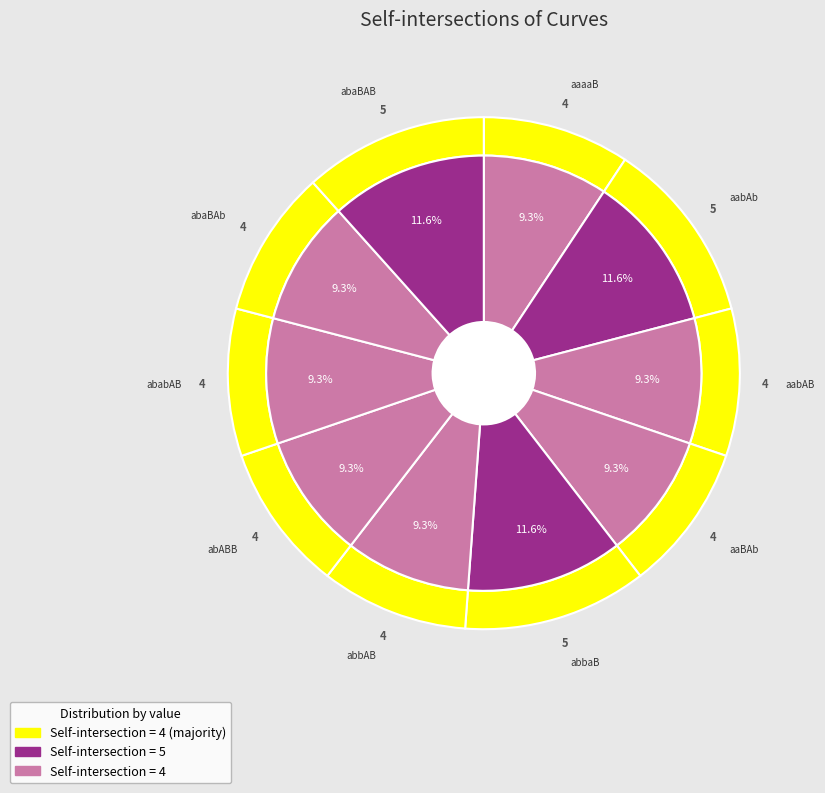

To the nearest percent, what is the difference between the largest and smallest slice percentages?

2%